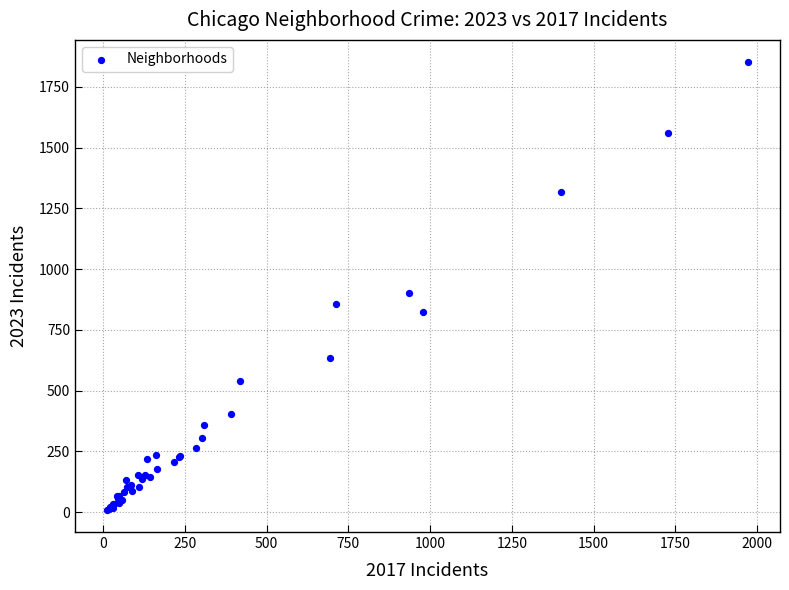

What Y value in the scatter plot is closest to 930?

902